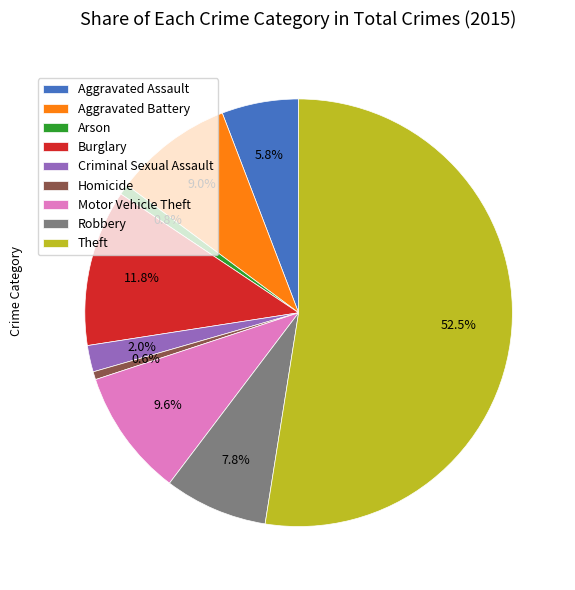

To the nearest percent, what is the difference between the largest and smallest slice percentages?

52%